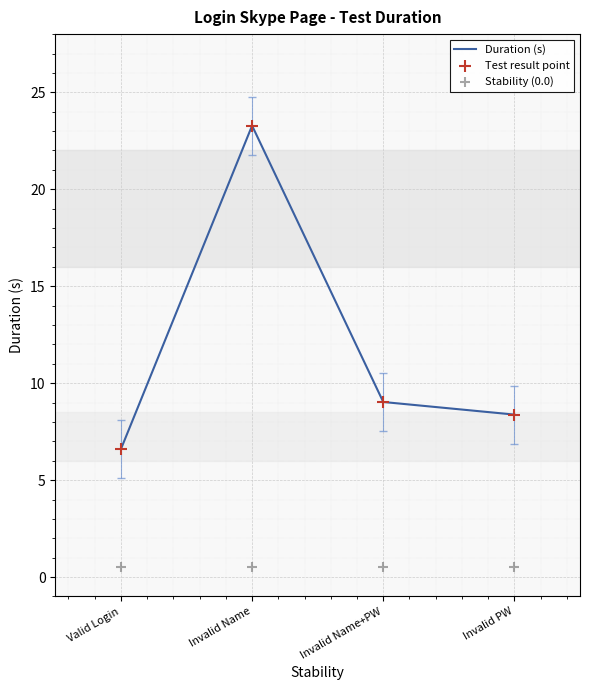

What are all the series names shown in the legend?

Duration (s), Test result point, Stability (0.0)